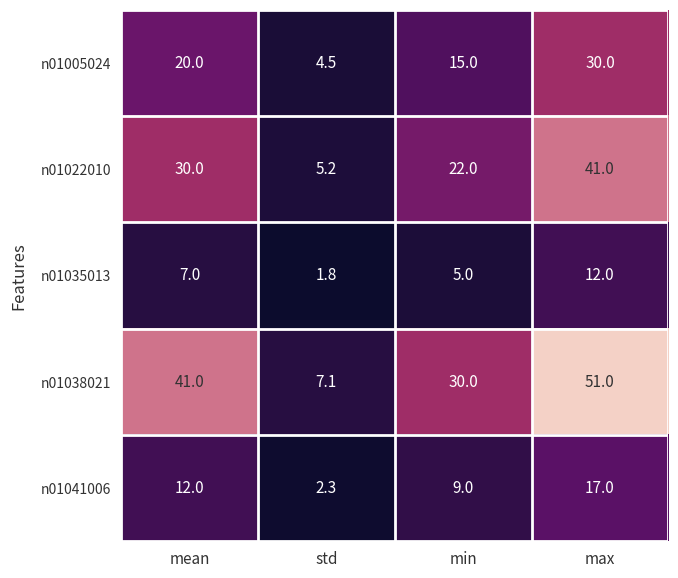

What is the smallest value displayed?

1.8